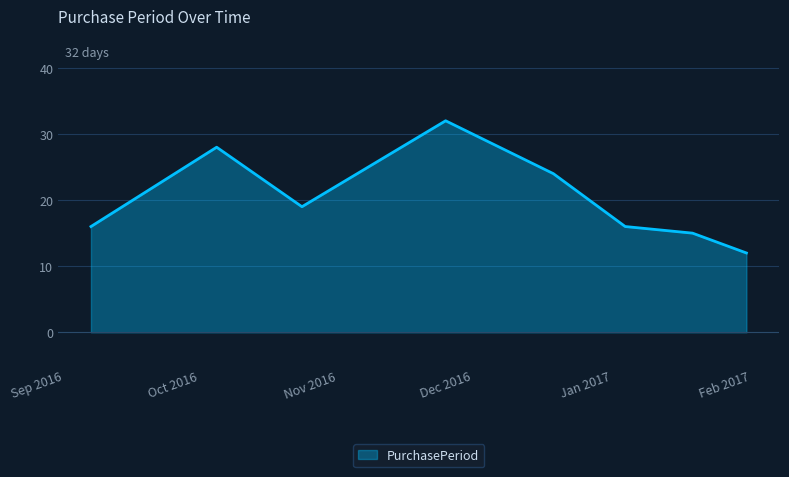

How many distinct data groups are displayed?

1